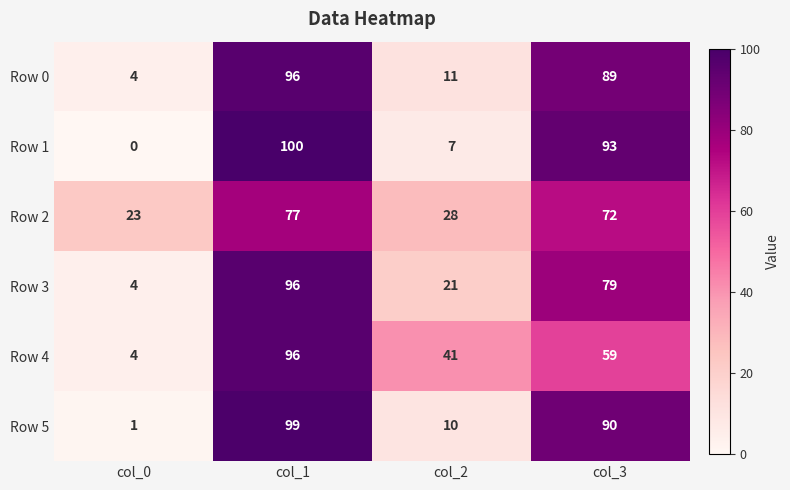

Rank the categories by Row 3 value from highest to lowest.

col_1, col_3, col_2, col_0